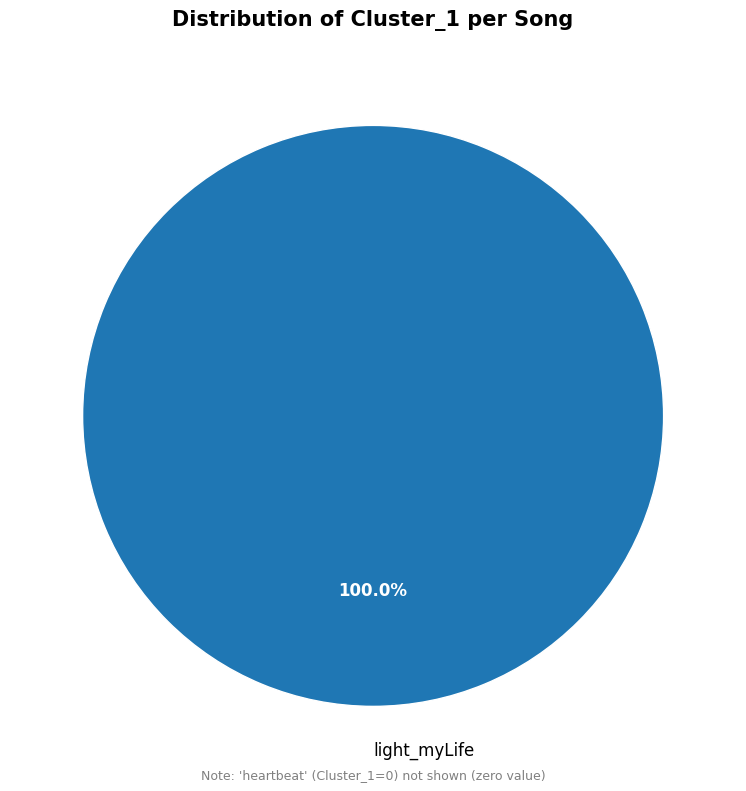

Is there any slice that represents more than half of the pie?

Yes